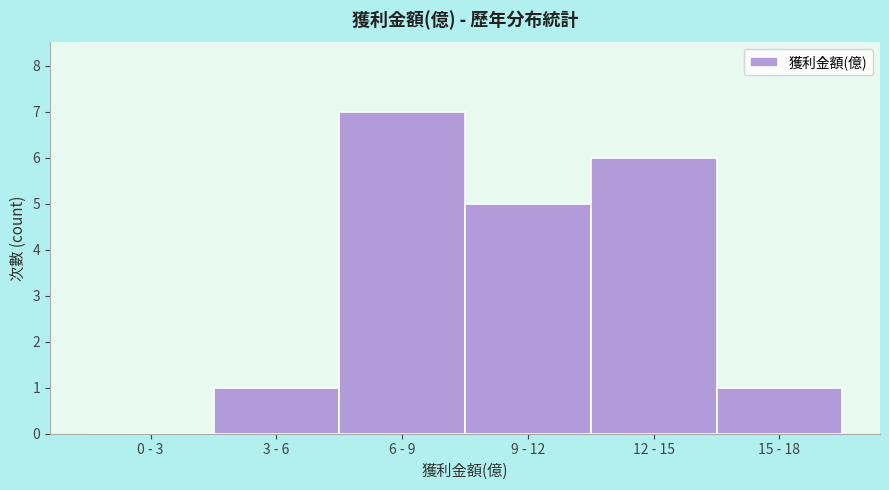

Reading left to right, extract all data points from this chart.

0 - 3=0	3 - 6=1	6 - 9=7	9 - 12=5	12 - 15=6	15 - 18=1